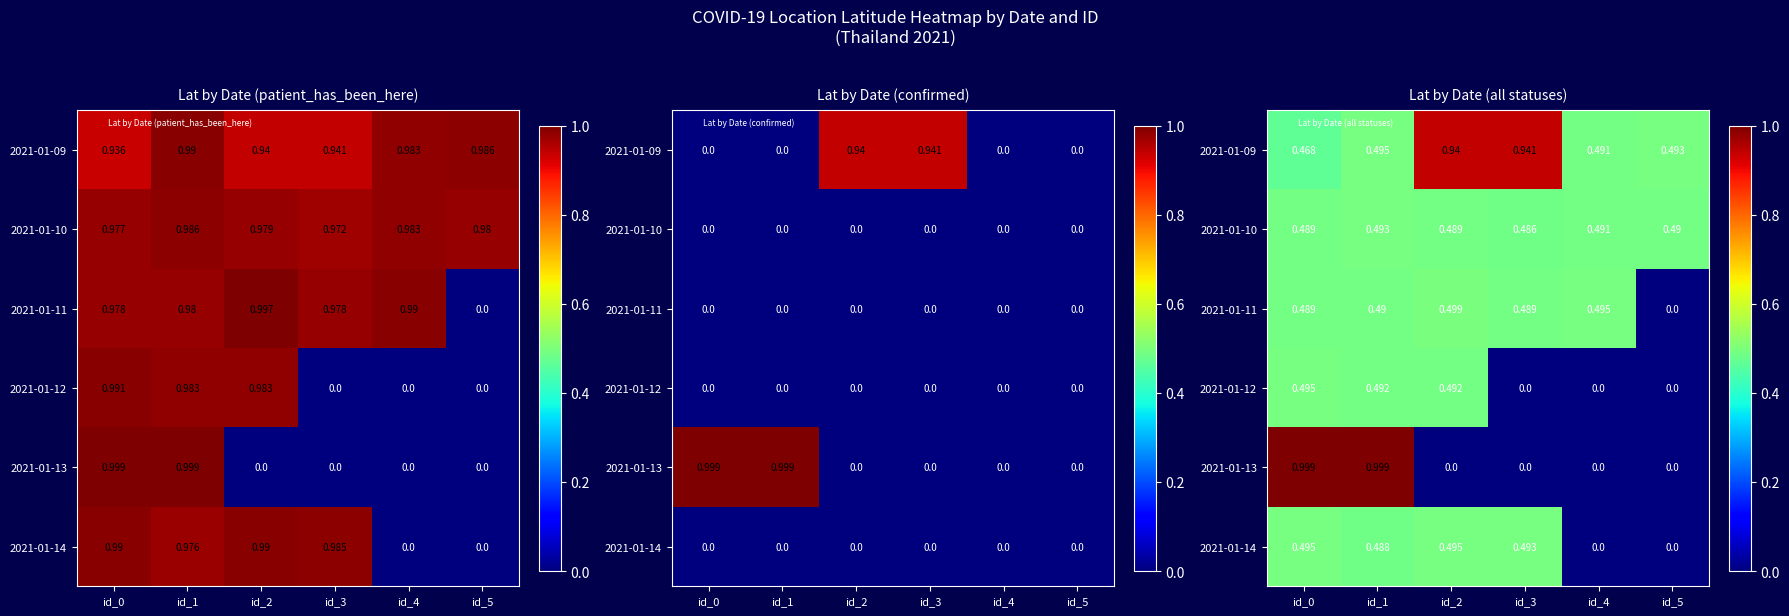

True or false: 2021-01-12 has a value of -0.2 at id_3.

False